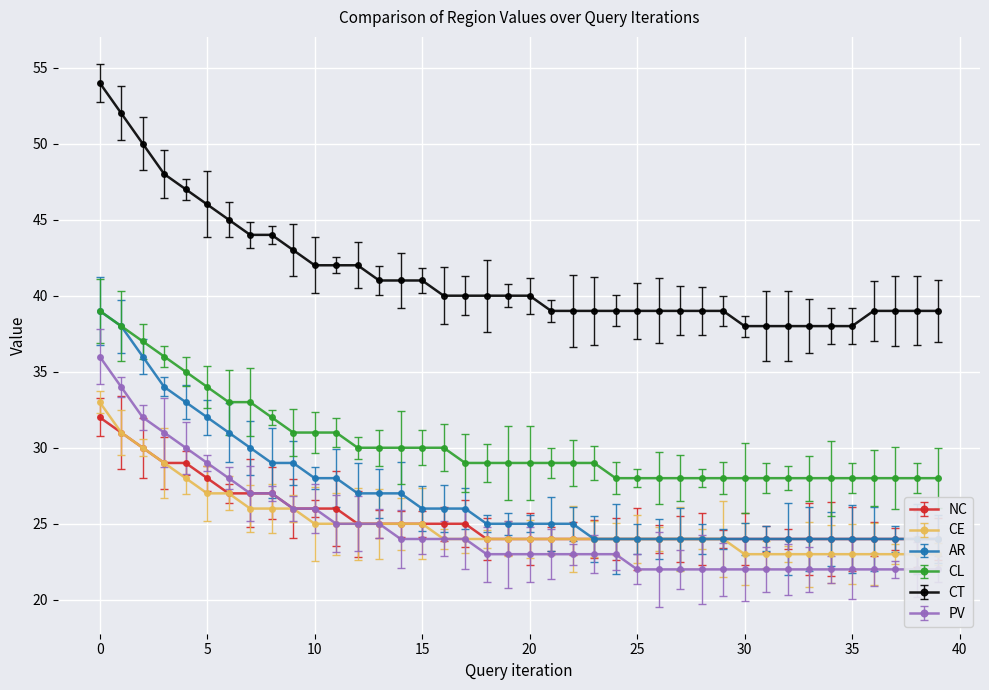

What are all the series names shown in the legend?

NC, CE, AR, CL, CT, PV